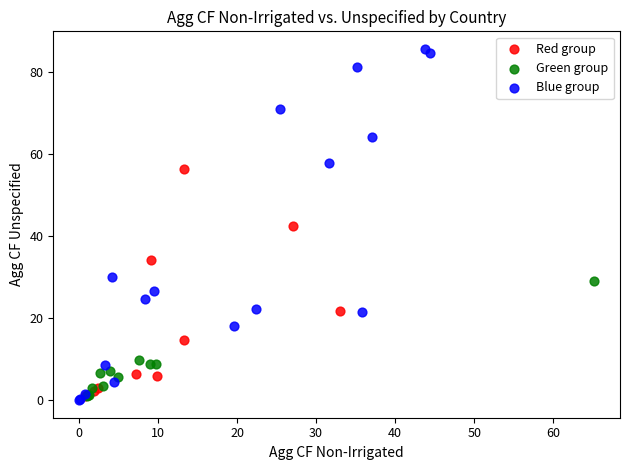

Which series reaches the minimum Y coordinate?

Blue group